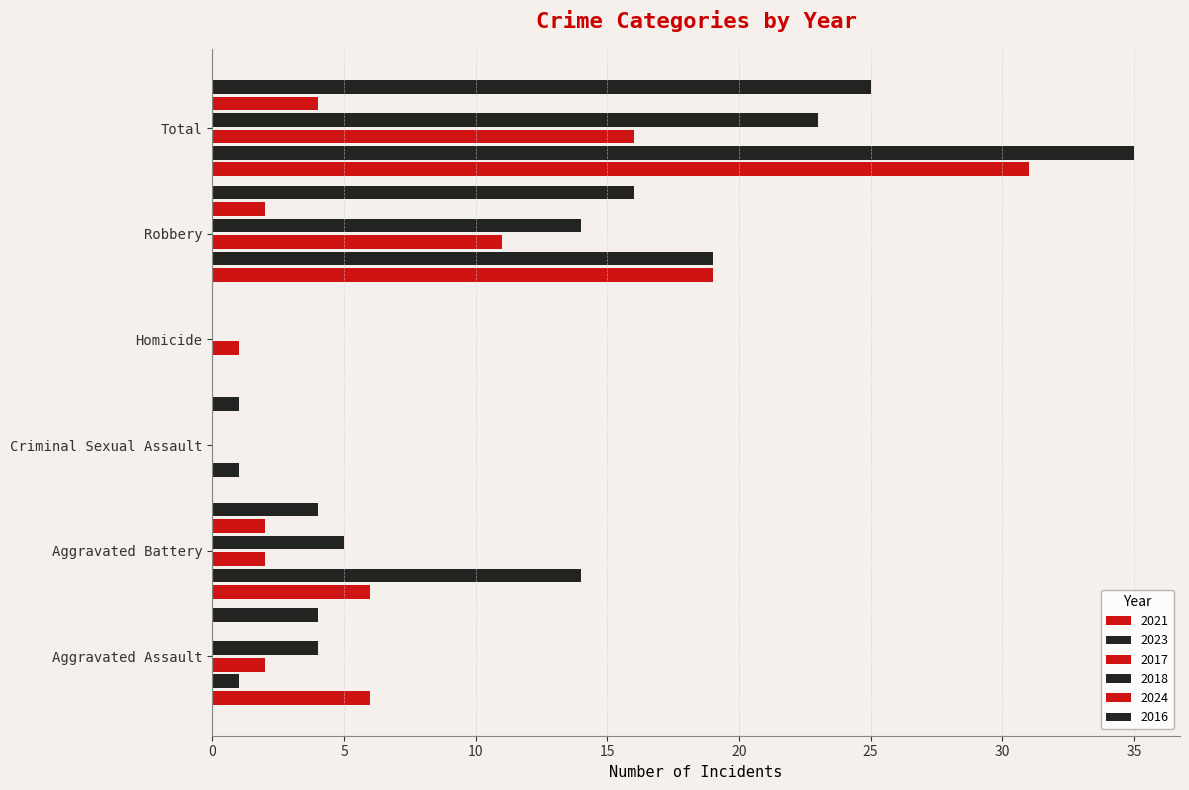

How many data points does each series have?

6